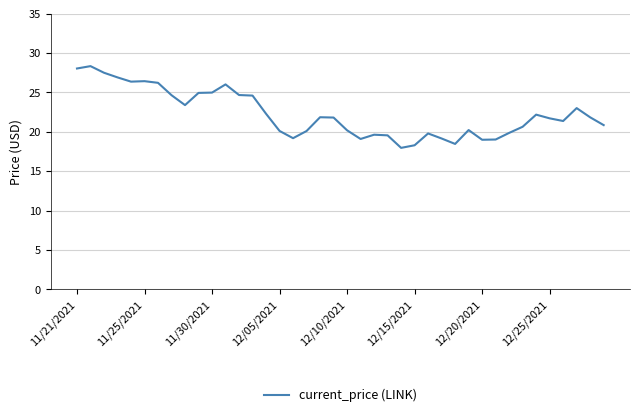

What is the greatest value displayed?

28.3